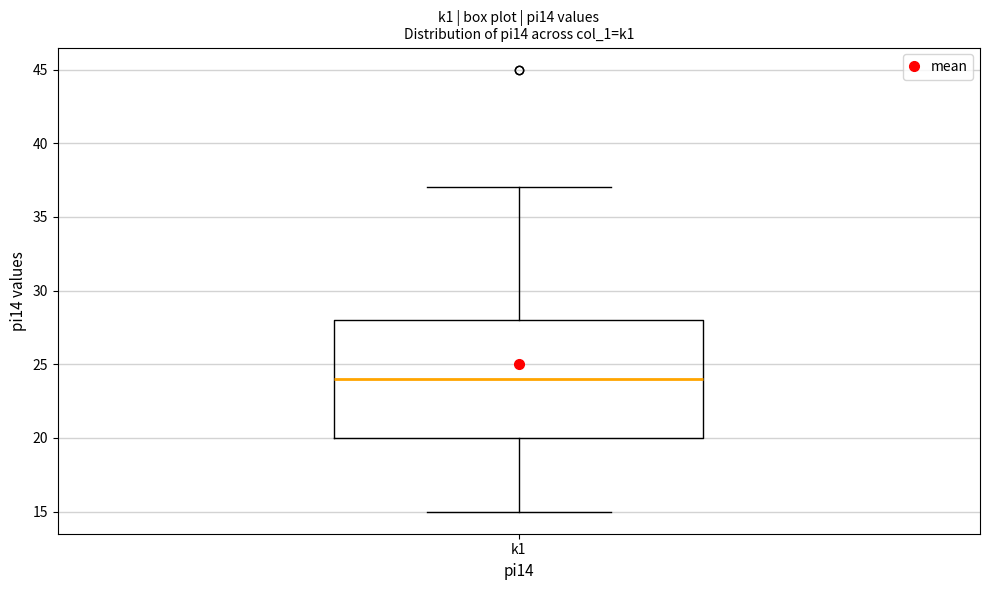

Read this box plot against the y-axis: the position of the median line, the range covered by the box, and the ends of both whiskers. The values are not printed on the chart, so give them approximately, as read against the axis.

median 24, box 20 to 28, whiskers 15 to 37